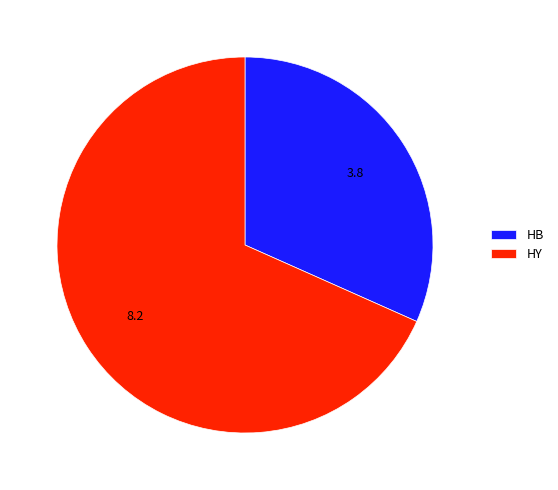

The HY slice represents 58% of the pie. True or false?

False